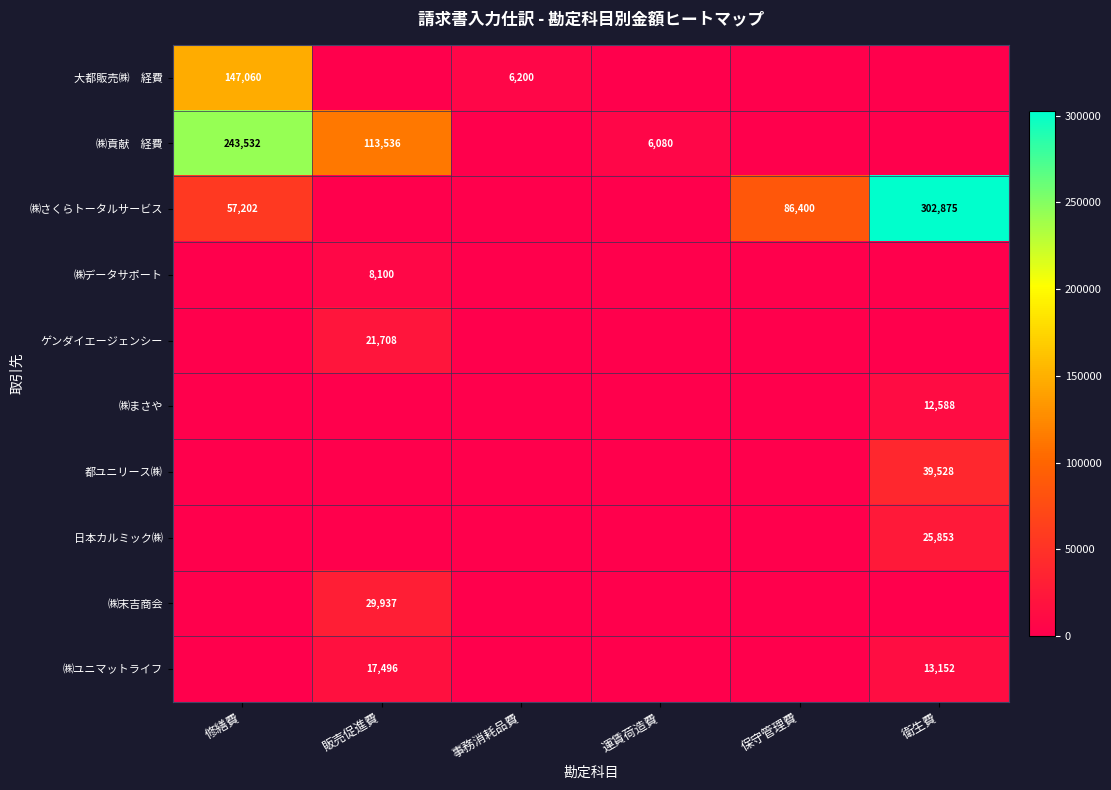

The value of ㈱末吉商会 at 販売促進費 is 52984. True or false?

False